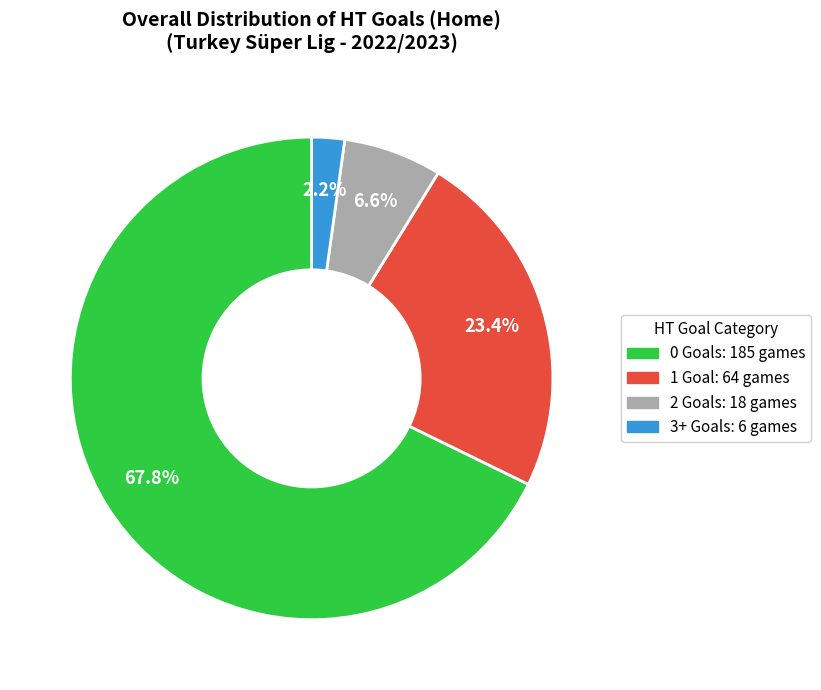

Count the number of slices in the pie.

4